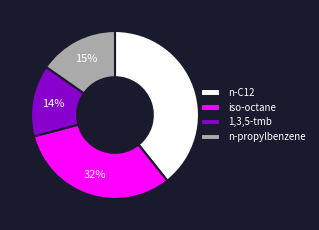

To the nearest percent, what portion does iso-octane represent?

32%